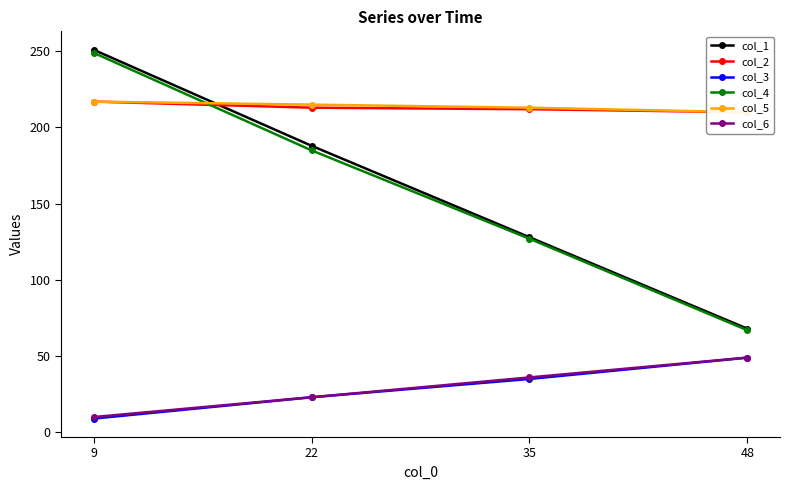

True or false: col_4 has more than 1 points higher than both neighbors.

False